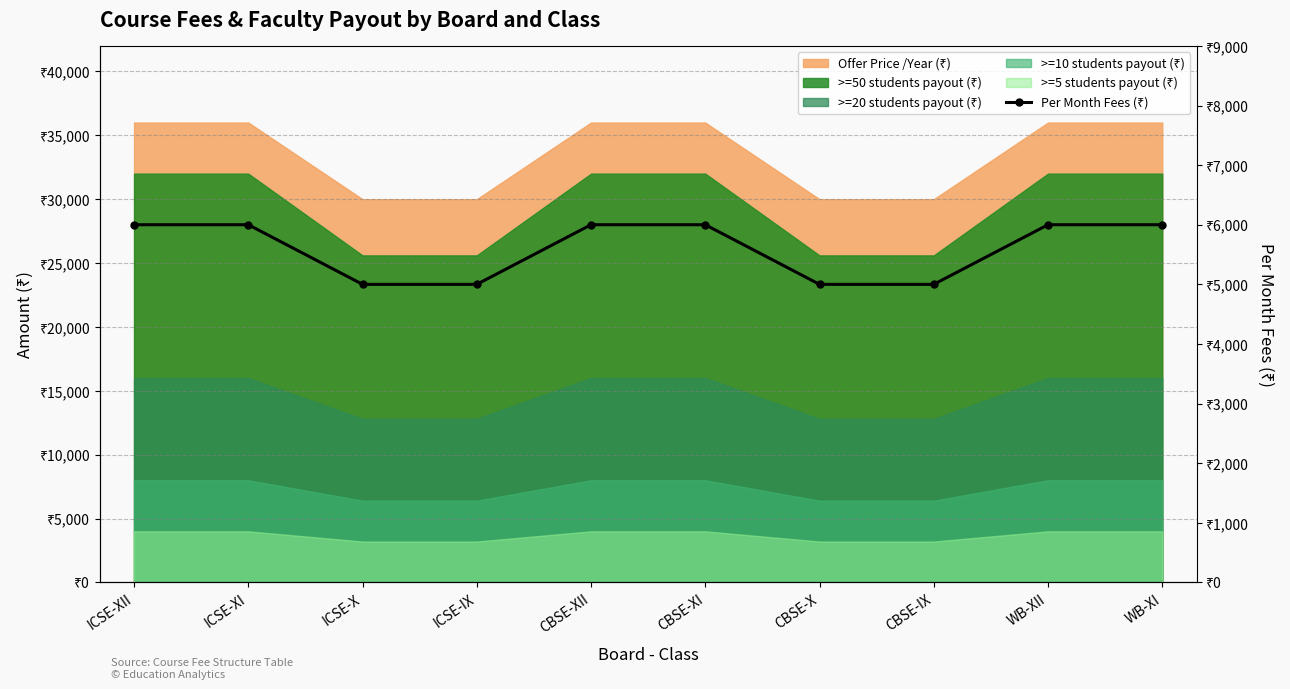

List the labels in order of value, largest first.

ICSE-XII, ICSE-XI, CBSE-XII, CBSE-XI, WB-XII, WB-XI, ICSE-X, ICSE-IX, CBSE-X, CBSE-IX